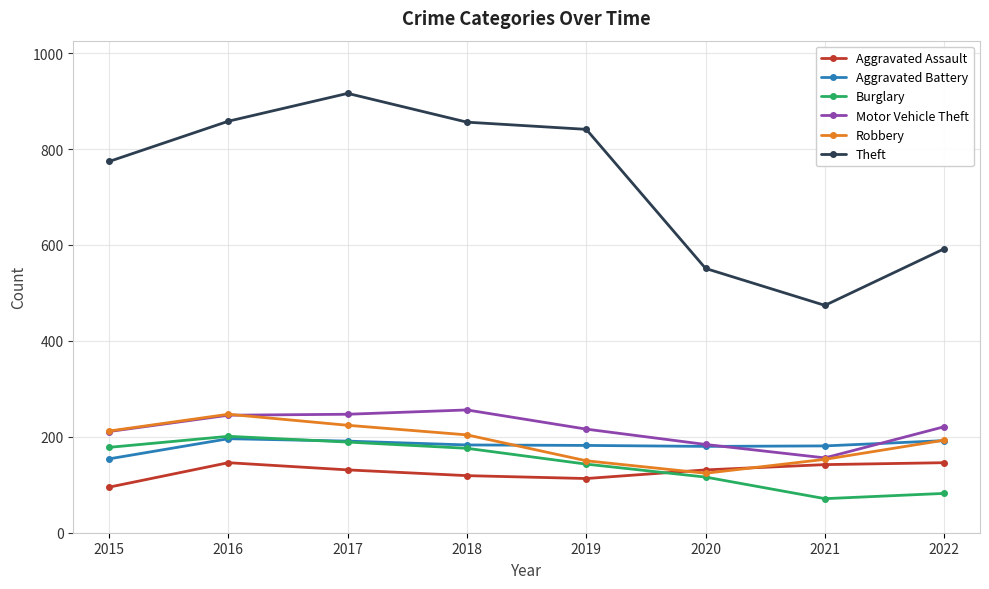

True or false: Aggravated Battery has a value of 50 at 2019.

False